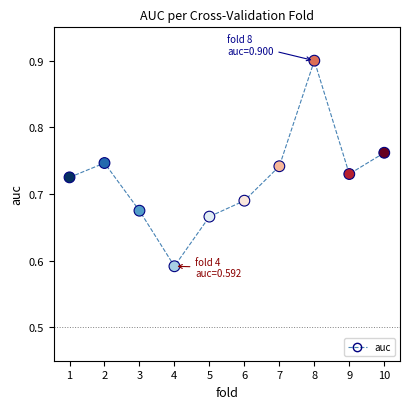

What is the range of Y values (max minus min)?

0.3